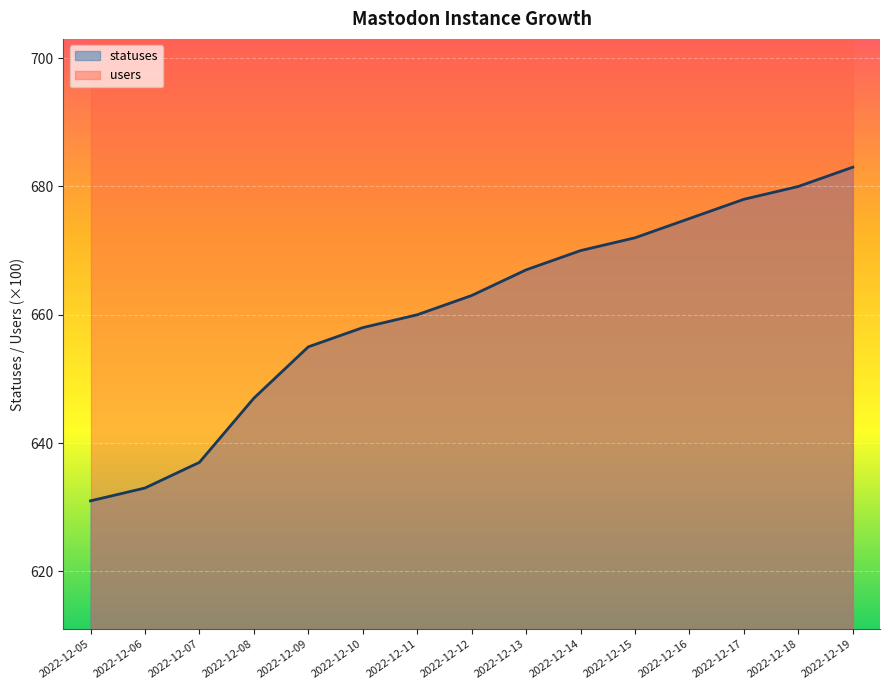

True or false: statuses has a value of 1065 at 2022-12-11.

False